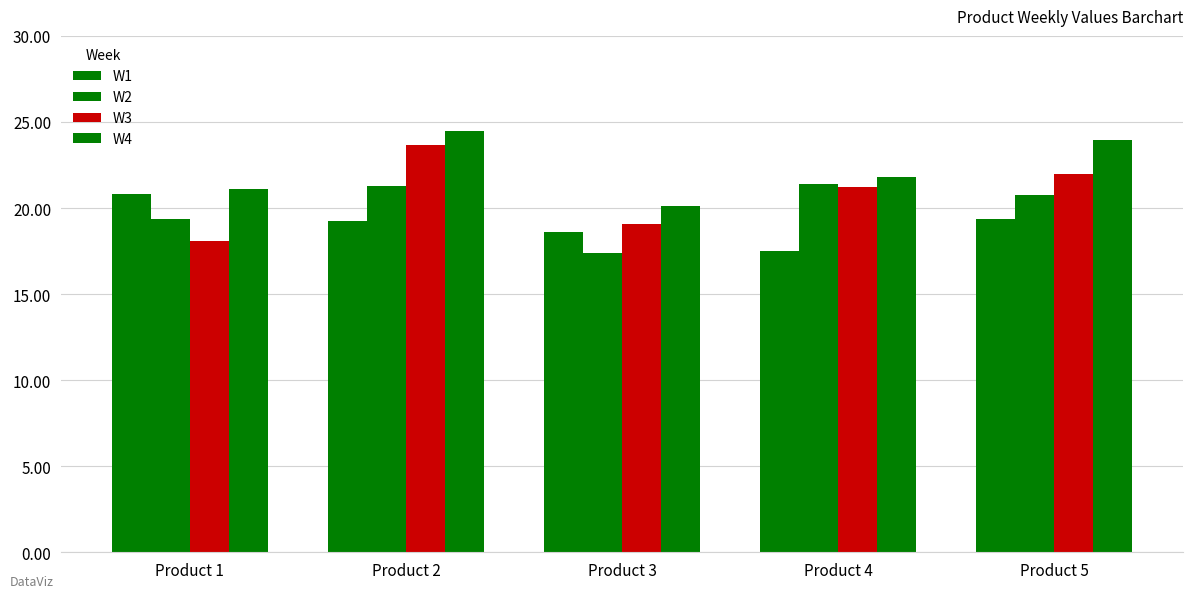

What is the average value of the W2 series?

20.0